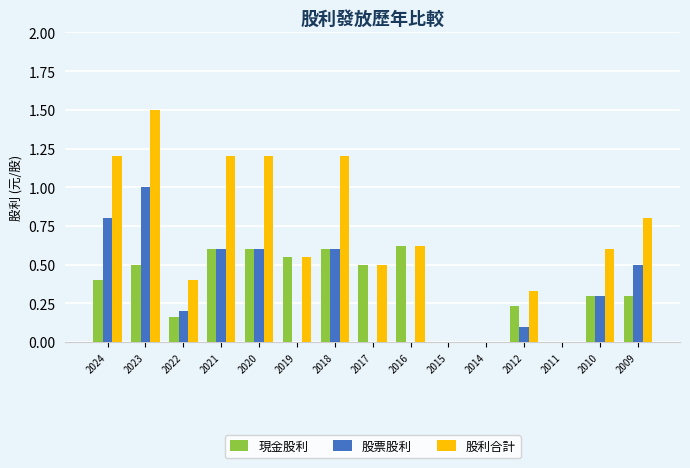

What are all the series names shown in the legend?

現金股利, 股票股利, 股利合計